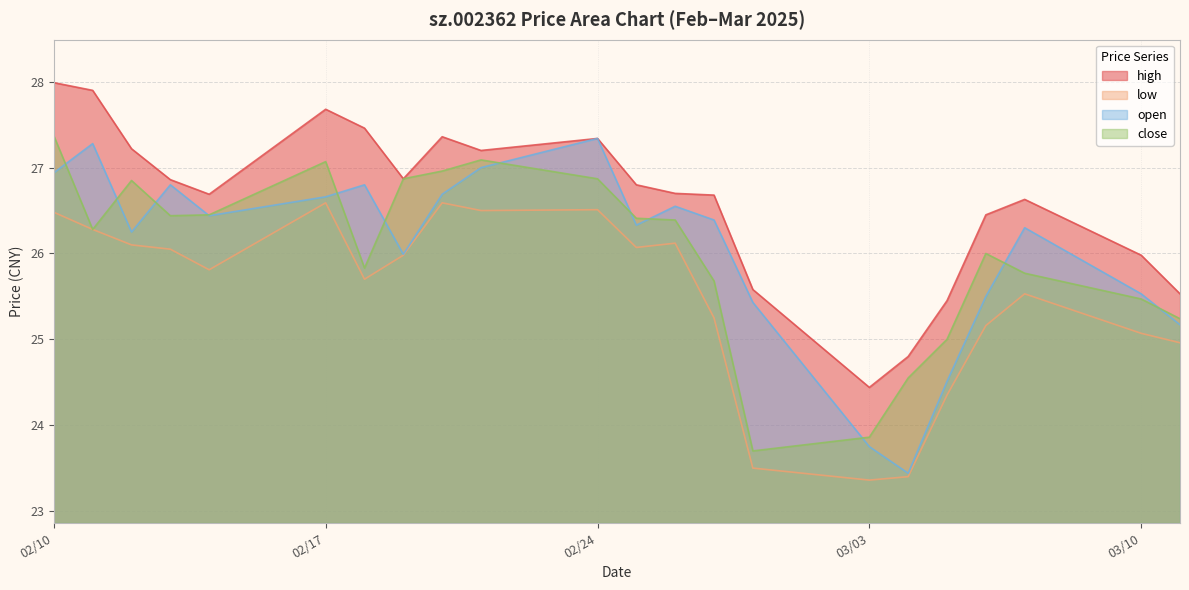

At which label does high first exceed 26?

02/10